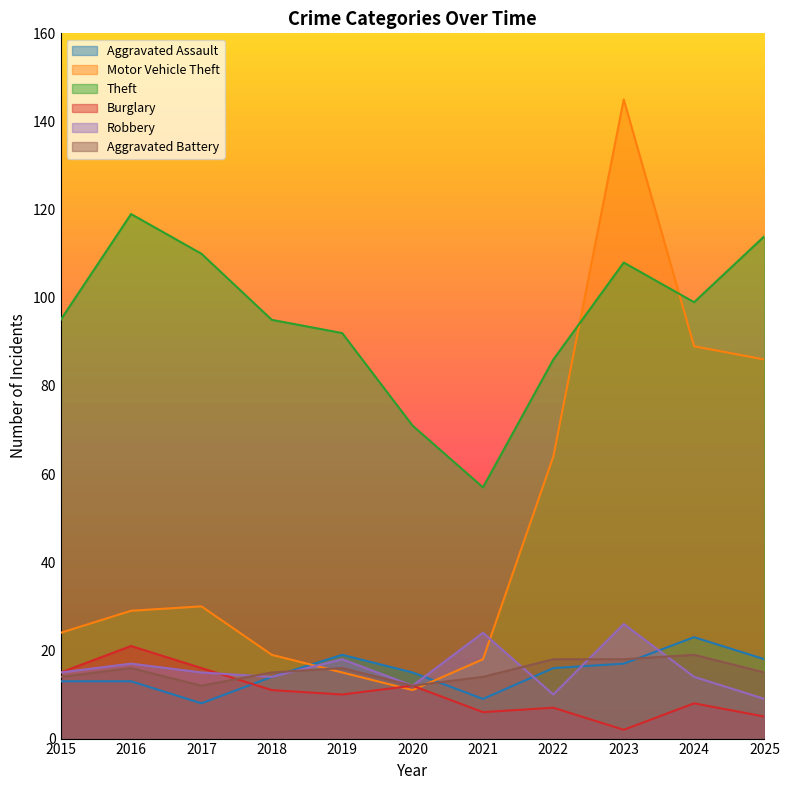

What is the difference between the Aggravated Assault values at 2019 and 2024?

4